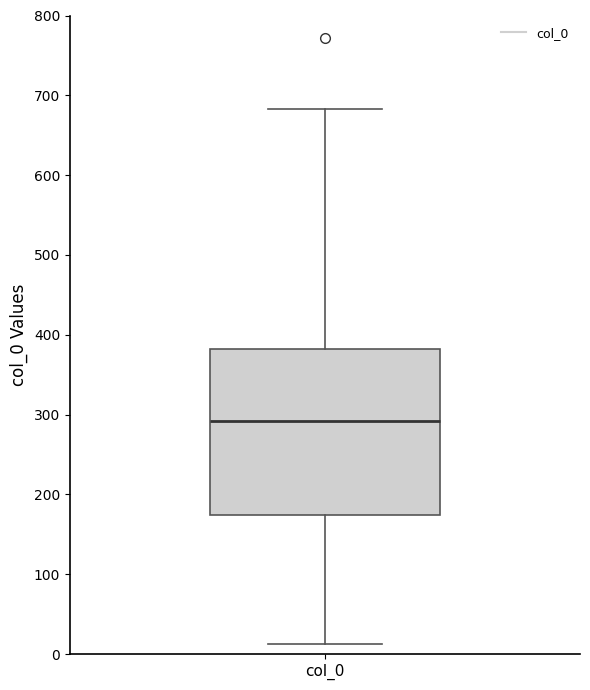

Transcribe this box plot: give where the median line is, the range the box spans, and where the two whiskers end, as read against the y-axis. The values are not printed on the chart, so give them approximately, as read against the axis.

median 290, box 170 to 380, whiskers 10 to 680